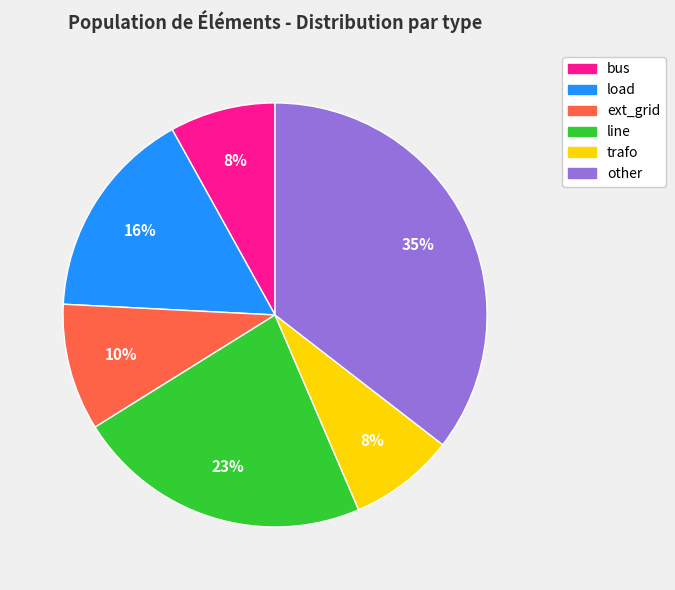

Is it true that line is 23% of the pie?

True